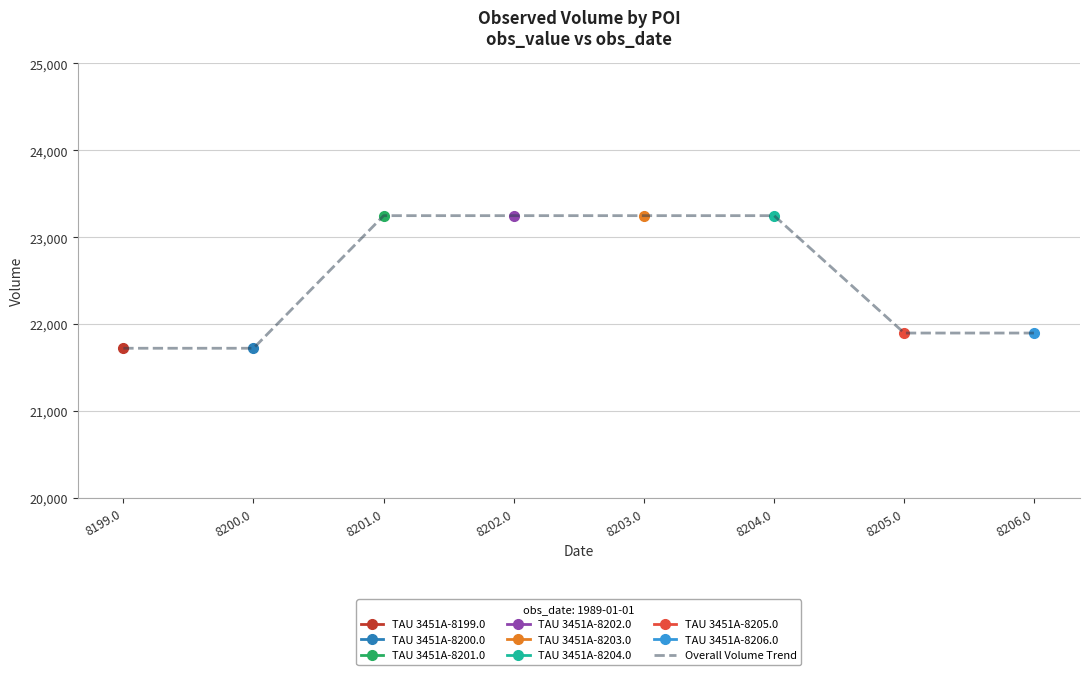

The Overall Volume Trend series shows 7142 at 8204.0. True or false?

False